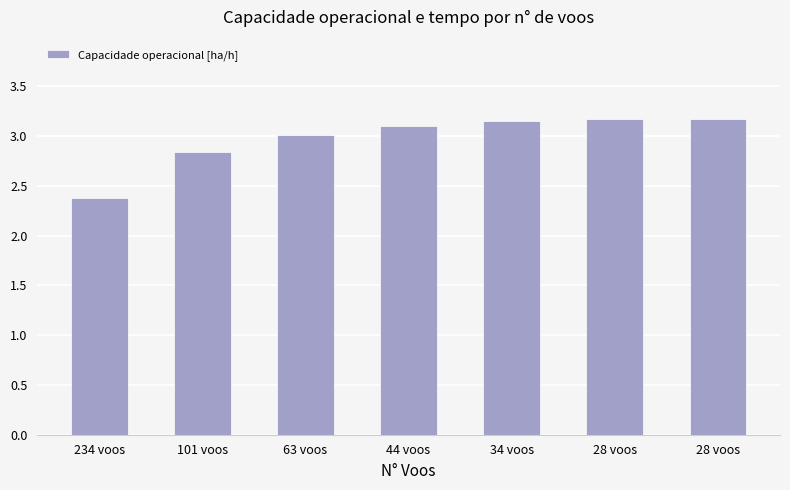

How many categories are shown in the chart?

7